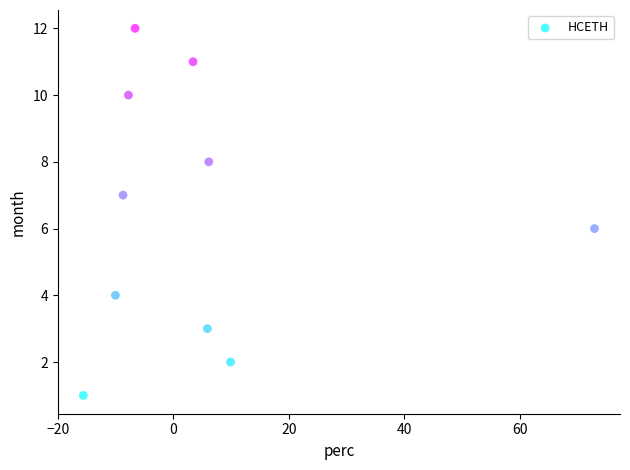

What is the range of Y values (max minus min)?

11